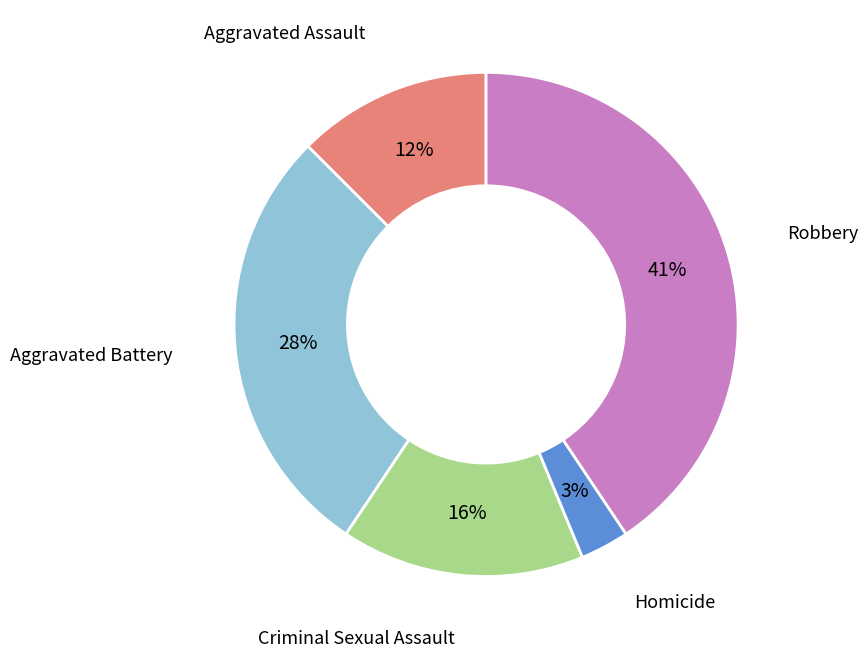

To the nearest percent, what is the average slice percentage?

20%